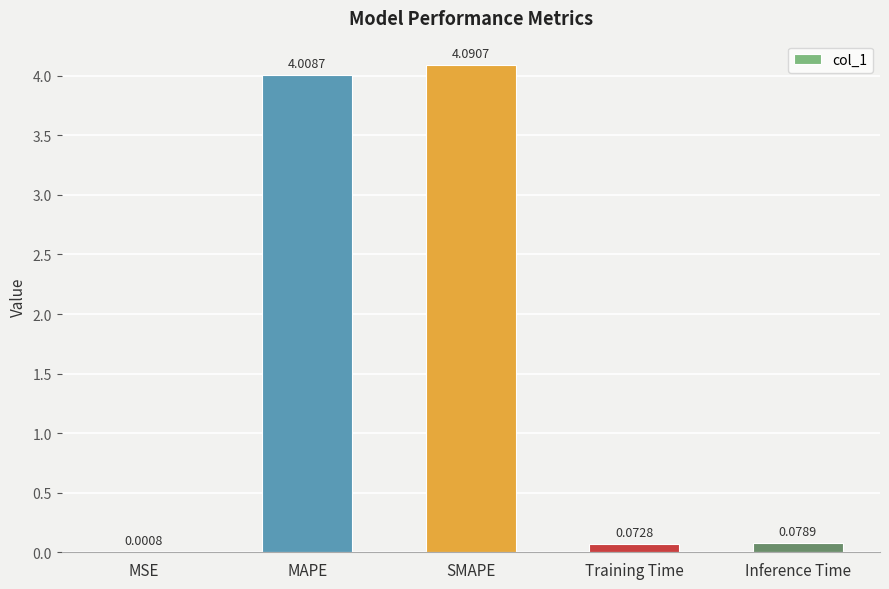

Where is the data nearest to the value 2?

Inference Time